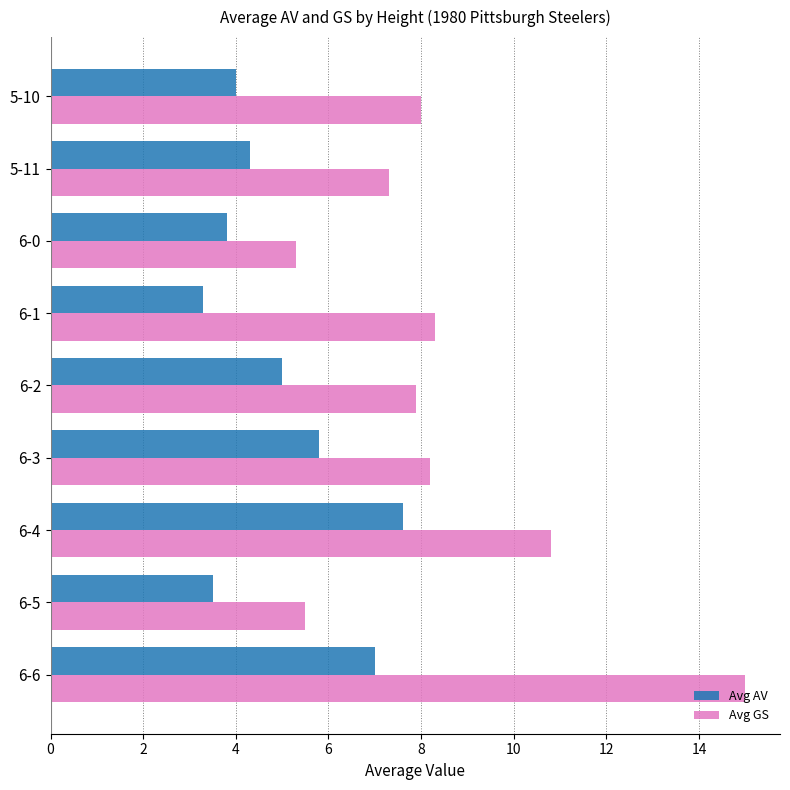

What is the total value across all series at 6-0?

9.1